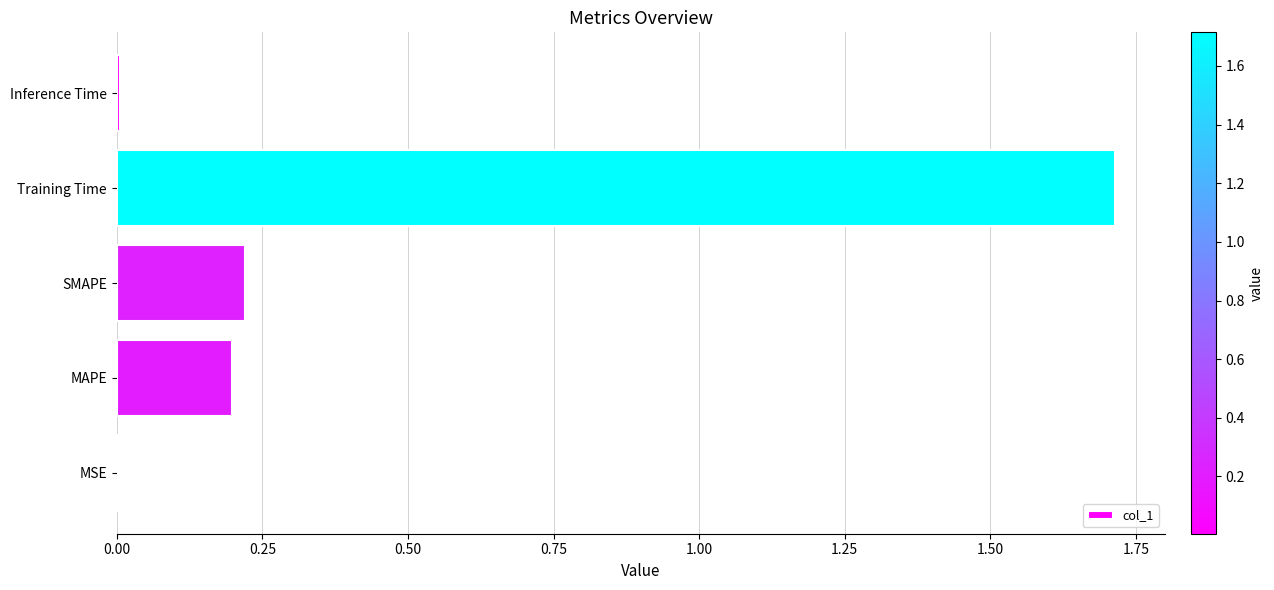

What is the maximum value shown in the chart?

1.7